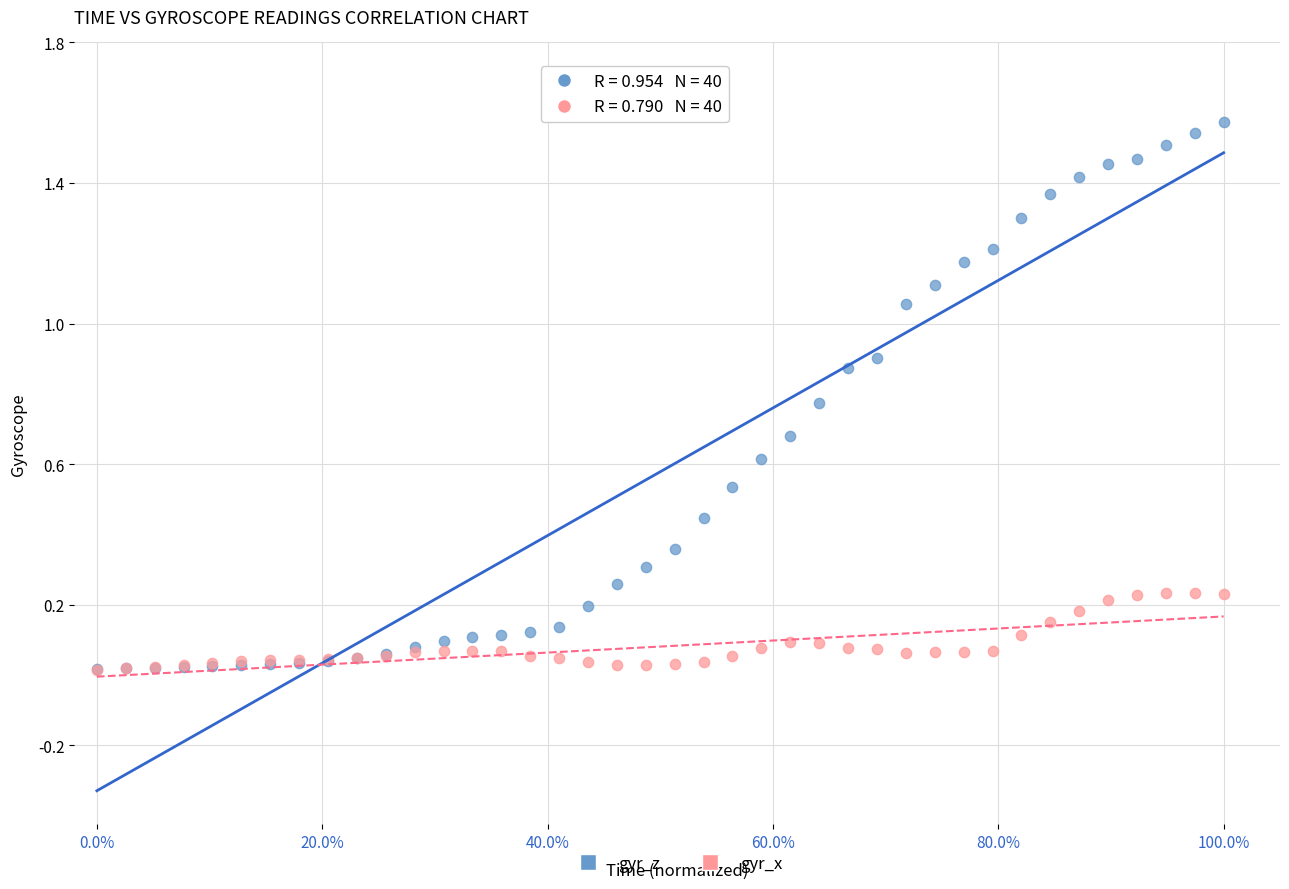

What are all the series names shown in the legend?

gyr_z, gyr_x